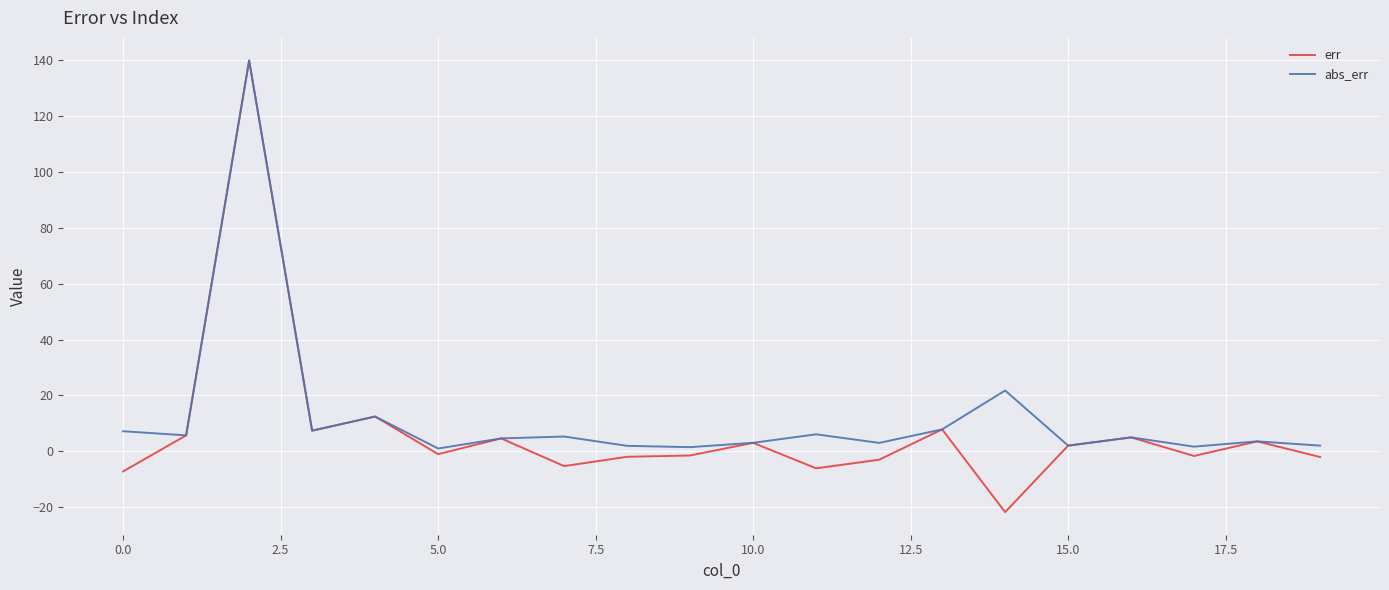

What is the difference between the maximum and second lowest values in the err series?

147.1